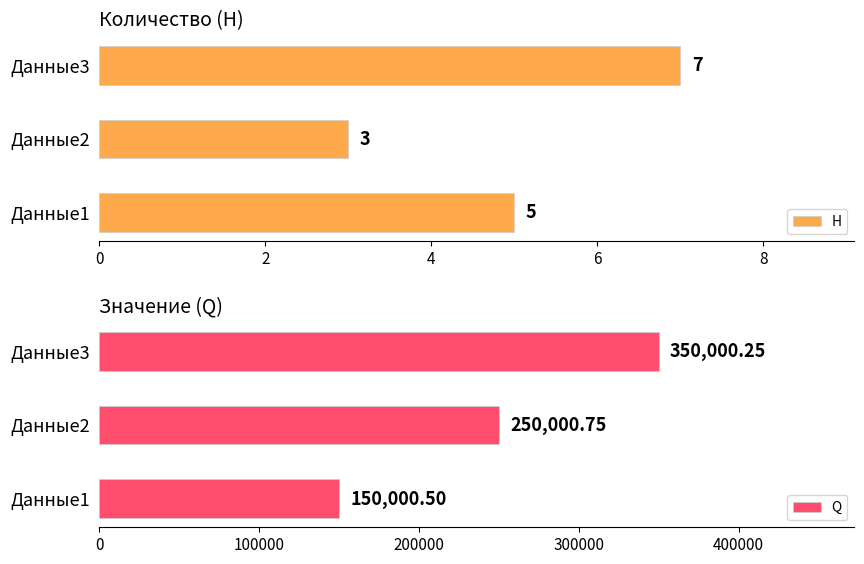

Which category has the highest value in the H series?

Данные3